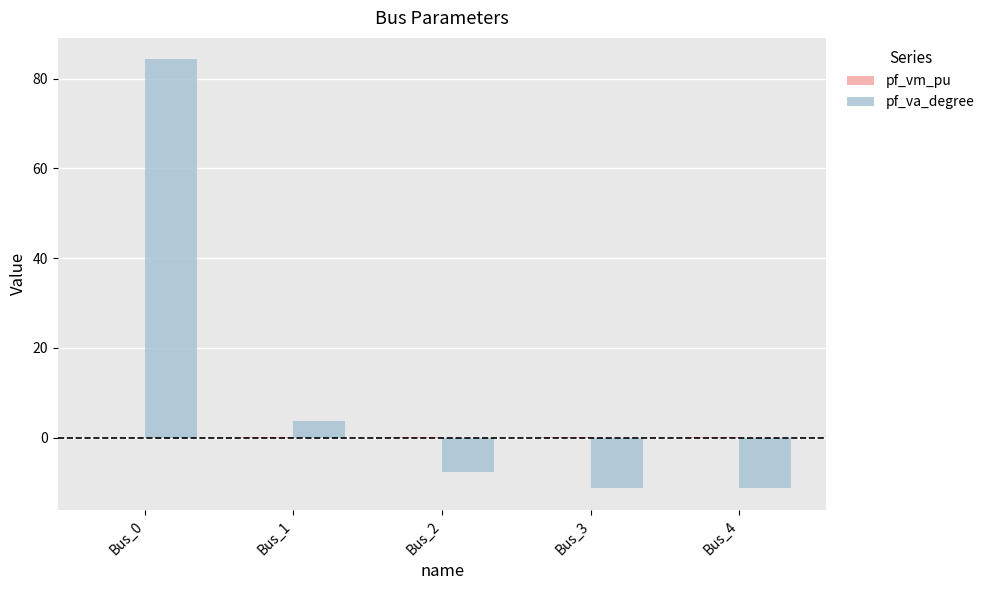

Which series has the largest range (max minus min)?

pf_va_degree